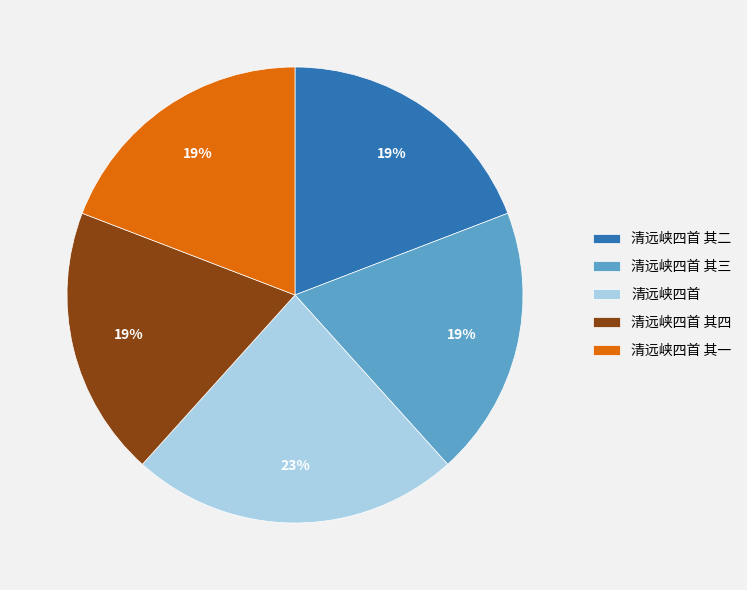

What percentage is the 清远峡四首 slice, to the nearest percent?

23%